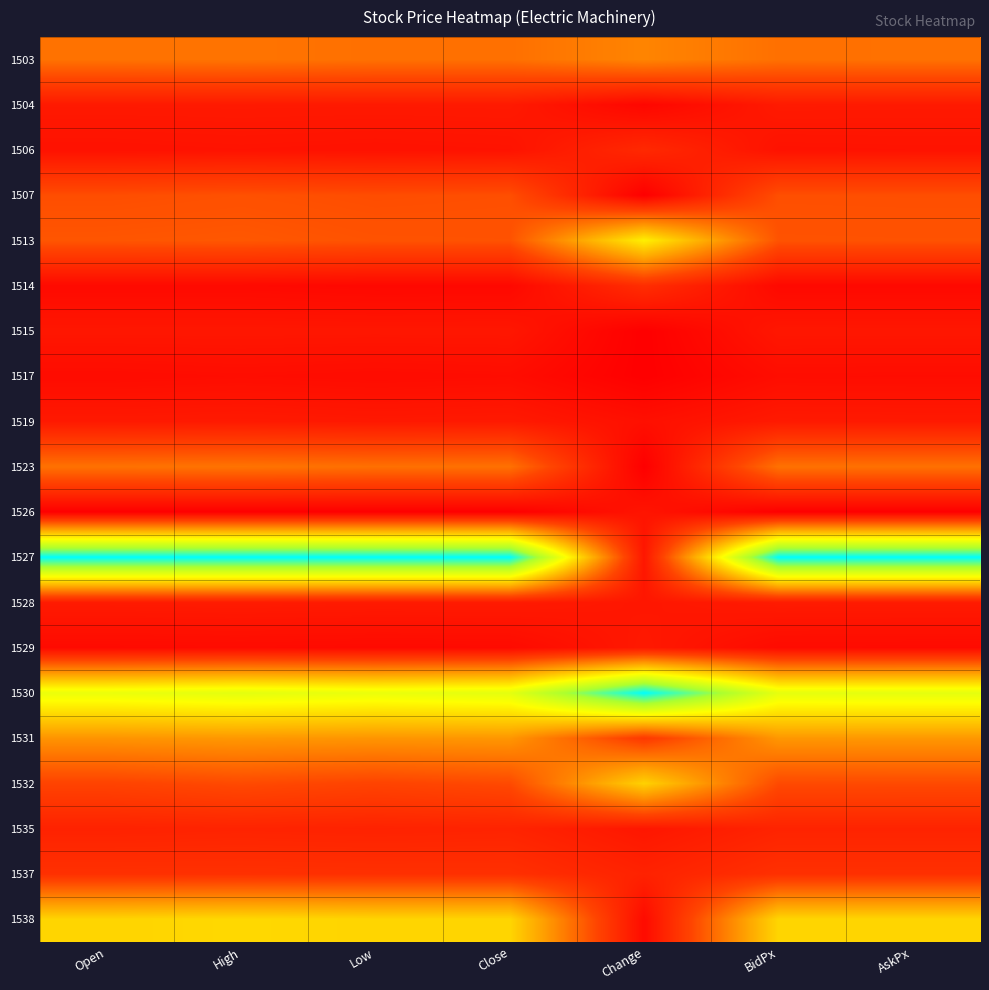

Reading left to right, list all the values displayed in this chart.

1503: Open=0.3	High=0.3	Low=0.3	Close=0.3	Change=0.3	BidPx=0.3	AskPx=0.3
1504: Open=0.1	High=0.1	Low=0.1	Close=0.1	Change=0.0	BidPx=0.1	AskPx=0.1
1506: Open=0.1	High=0.1	Low=0.1	Close=0.1	Change=0.1	BidPx=0.1	AskPx=0.1
1507: Open=0.2	High=0.2	Low=0.2	Close=0.2	Change=0.0	BidPx=0.2	AskPx=0.2
1513: Open=0.2	High=0.2	Low=0.2	Close=0.2	Change=0.6	BidPx=0.2	AskPx=0.2
1514: Open=0.0	High=0.0	Low=0.0	Close=0.0	Change=0.1	BidPx=0.0	AskPx=0.0
1515: Open=0.1	High=0.1	Low=0.1	Close=0.1	Change=0.0	BidPx=0.1	AskPx=0.1
1517: Open=0.0	High=0.0	Low=0.0	Close=0.0	Change=0.0	BidPx=0.0	AskPx=0.0
1519: Open=0.1	High=0.1	Low=0.1	Close=0.1	Change=0.0	BidPx=0.1	AskPx=0.1
1523: Open=0.3	High=0.3	Low=0.3	Close=0.3	Change=0.0	BidPx=0.3	AskPx=0.3
1526: Open=0.0	High=0.0	Low=0.0	Close=0.0	Change=0.1	BidPx=0.0	AskPx=0.0
1527: Open=1.0	High=1.0	Low=1.0	Close=1.0	Change=0.1	BidPx=1.0	AskPx=1.0
1528: Open=0.1	High=0.1	Low=0.1	Close=0.1	Change=0.1	BidPx=0.1	AskPx=0.1
1529: Open=0.0	High=0.0	Low=0.0	Close=0.0	Change=0.1	BidPx=0.0	AskPx=0.0
1530: Open=0.6	High=0.7	Low=0.6	Close=0.7	Change=1.0	BidPx=0.7	AskPx=0.7
1531: Open=0.4	High=0.4	Low=0.4	Close=0.4	Change=0.2	BidPx=0.4	AskPx=0.4
1532: Open=0.2	High=0.2	Low=0.2	Close=0.2	Change=0.5	BidPx=0.2	AskPx=0.2
1535: Open=0.1	High=0.1	Low=0.1	Close=0.1	Change=0.1	BidPx=0.1	AskPx=0.1
1537: Open=0.1	High=0.1	Low=0.1	Close=0.1	Change=0.1	BidPx=0.1	AskPx=0.1
1538: Open=0.5	High=0.5	Low=0.5	Close=0.5	Change=0.0	BidPx=0.5	AskPx=0.5